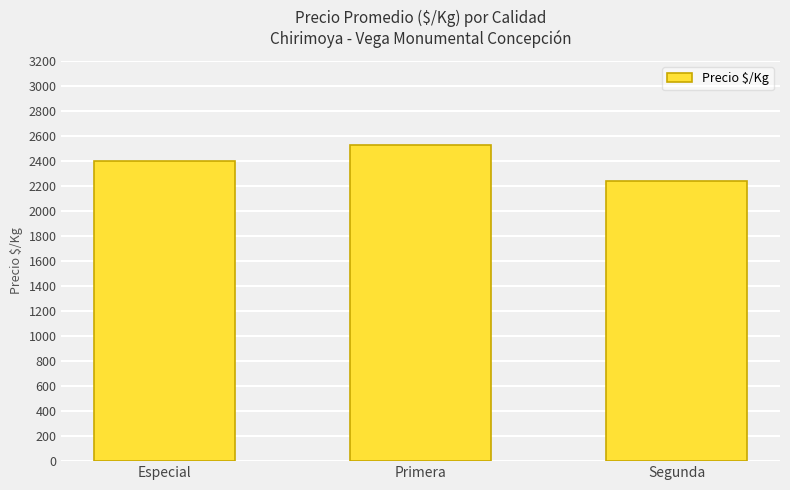

Rank the categories by value from lowest to highest.

Segunda, Especial, Primera